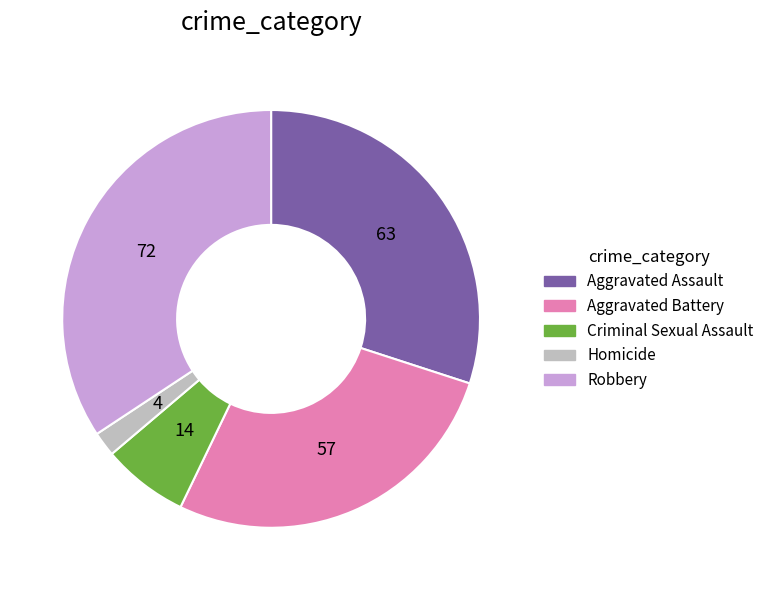

Is it true that Aggravated Assault is 30% of the pie?

True